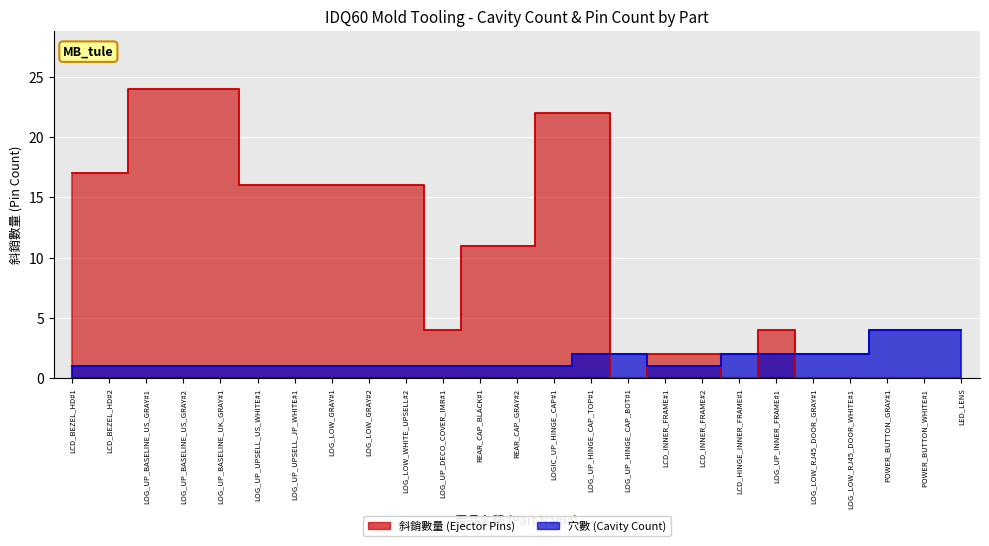

How many categories are shown in the chart?

25